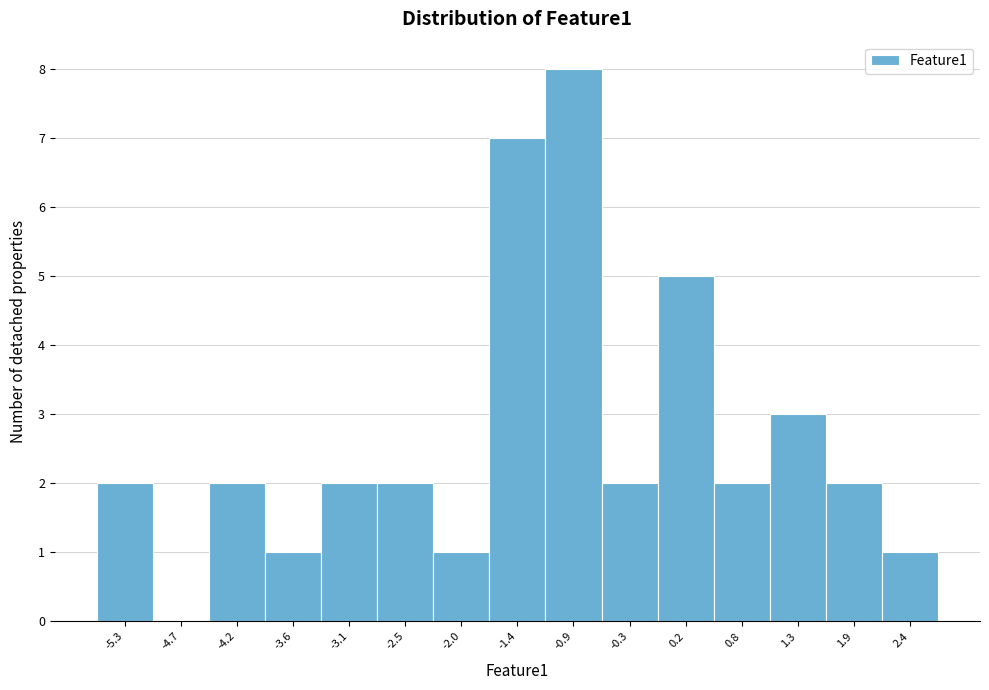

Reading left to right, list all the values displayed in this chart.

-5.3=2	-4.7=0	-4.2=2	-3.6=1	-3.1=2	-2.5=2	-2.0=1	-1.4=7	-0.9=8	-0.3=2	0.2=5	0.8=2	1.3=3	1.9=2	2.4=1